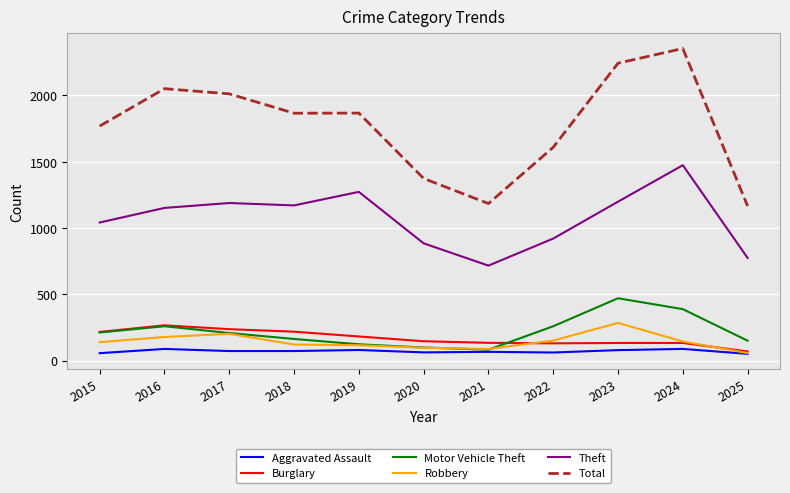

What value does the Robbery series have at 2020, to the nearest 50?

100